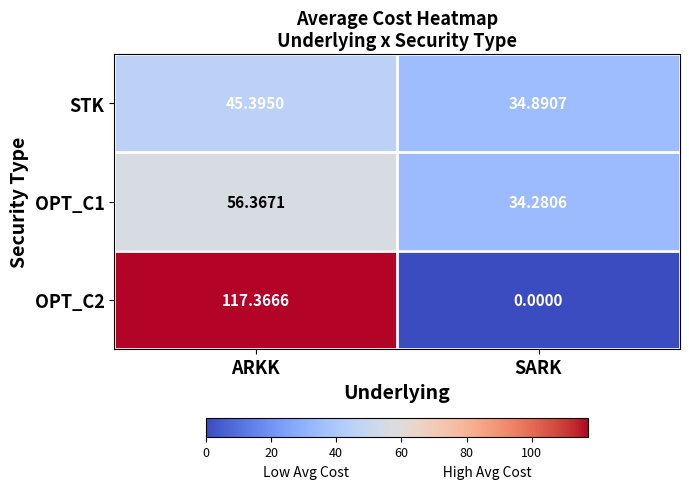

What is the spread (max minus min) of values at SARK?

34.9